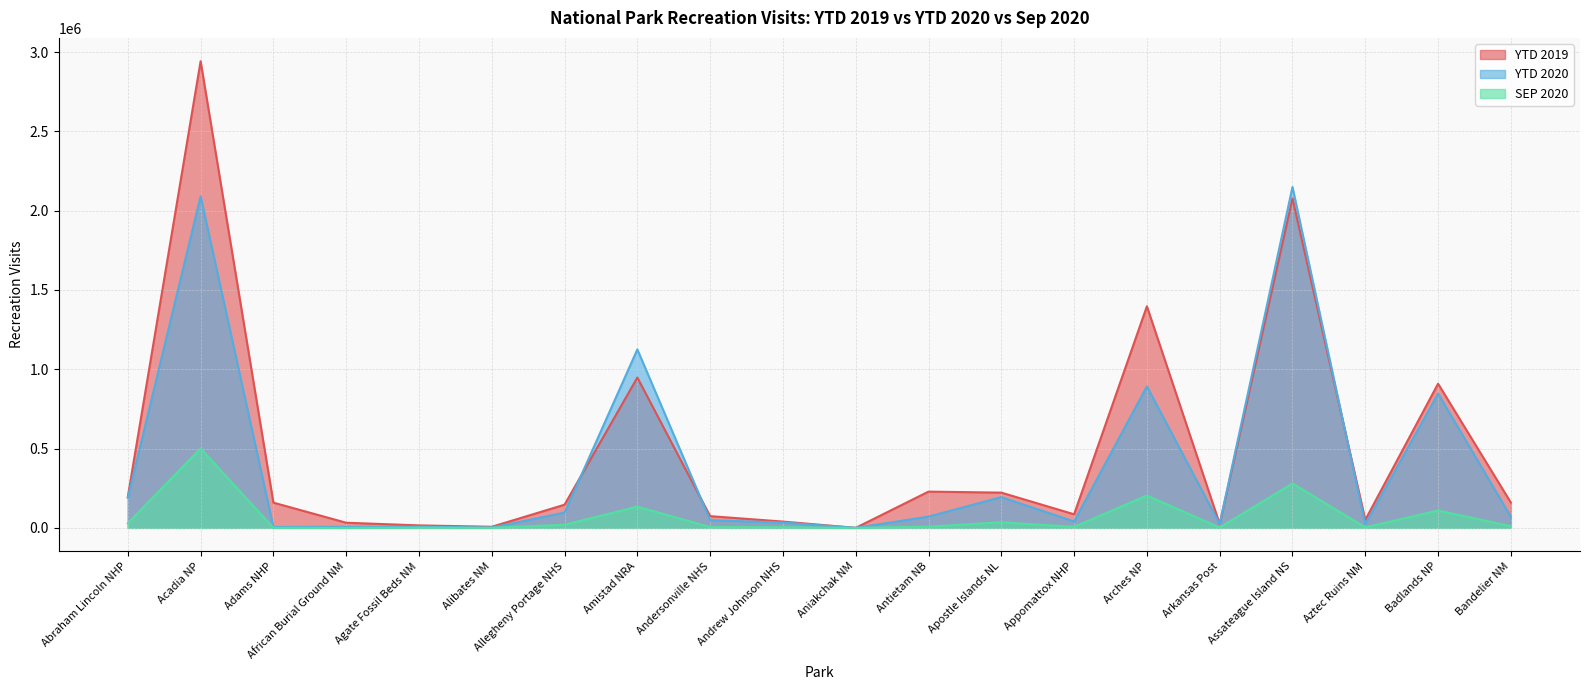

How many interior local valleys does the YTD 2019 series have?

5